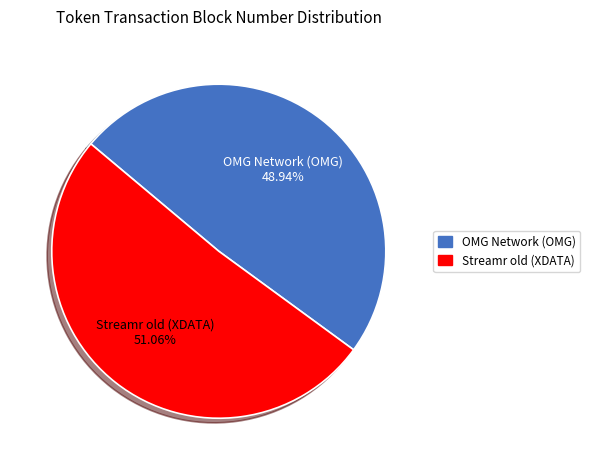

To the nearest percent, what is the difference between the OMG Network (OMG) and Streamr old (XDATA) slice percentages?

2%